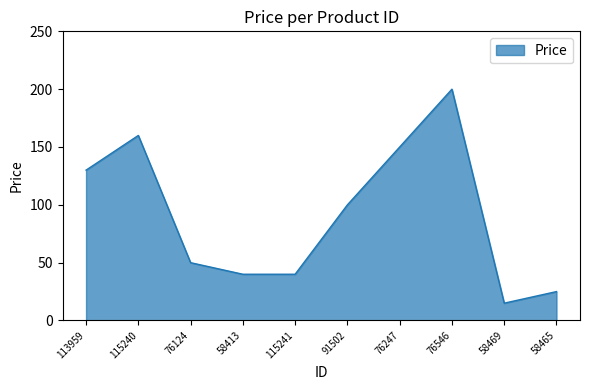

Reading right to left, list all the values displayed in this chart.

58465=25.0	58469=15.0	76546=200.0	76247=150.0	91502=100.0	115241=40.0	58413=40.0	76124=50.0	115240=160.0	113959=130.0